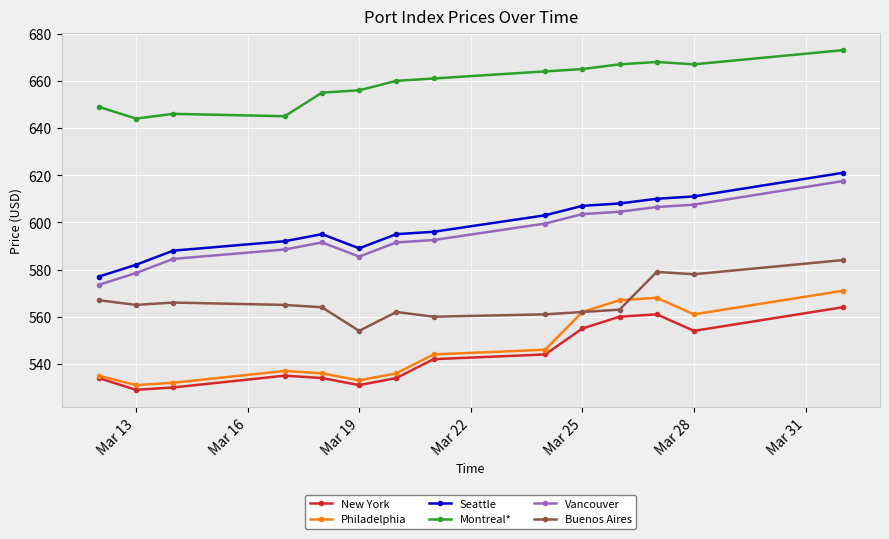

What is the value of the Vancouver point at the 13th from the left?

607.5